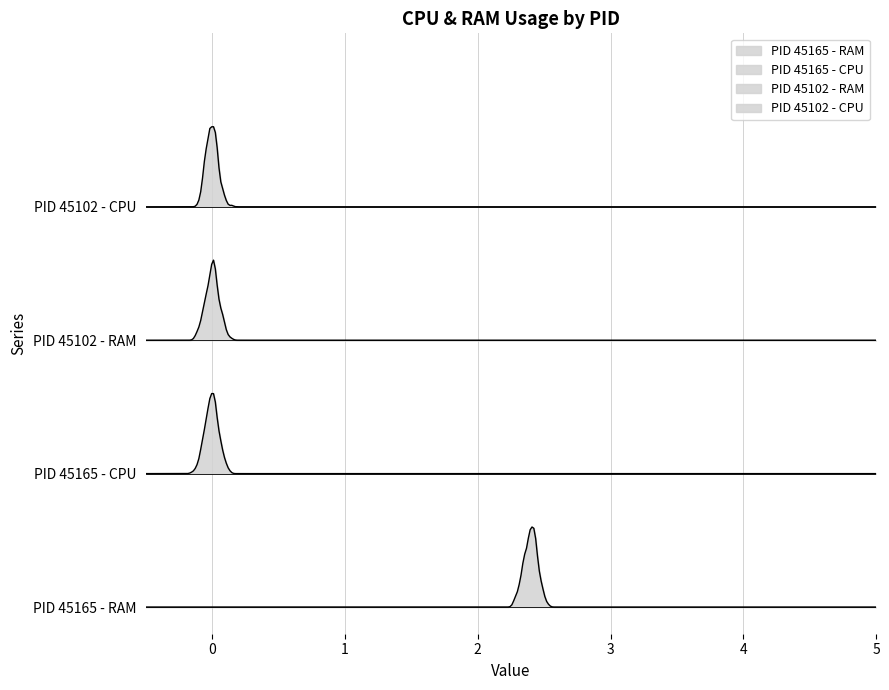

Is the value of PID 45102 - CPU at 5 greater than the value of PID 45165 - RAM at 17?

No